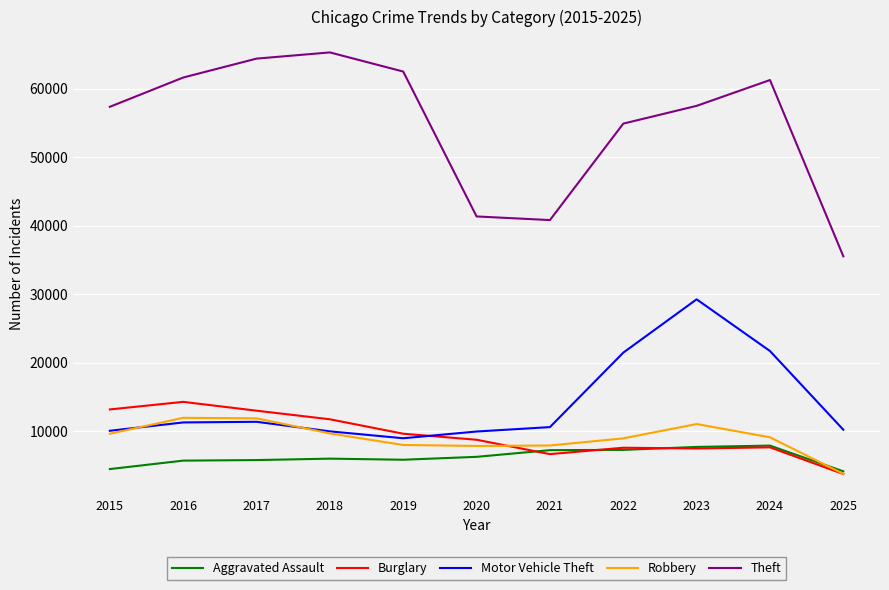

What is the smallest value displayed?

3758